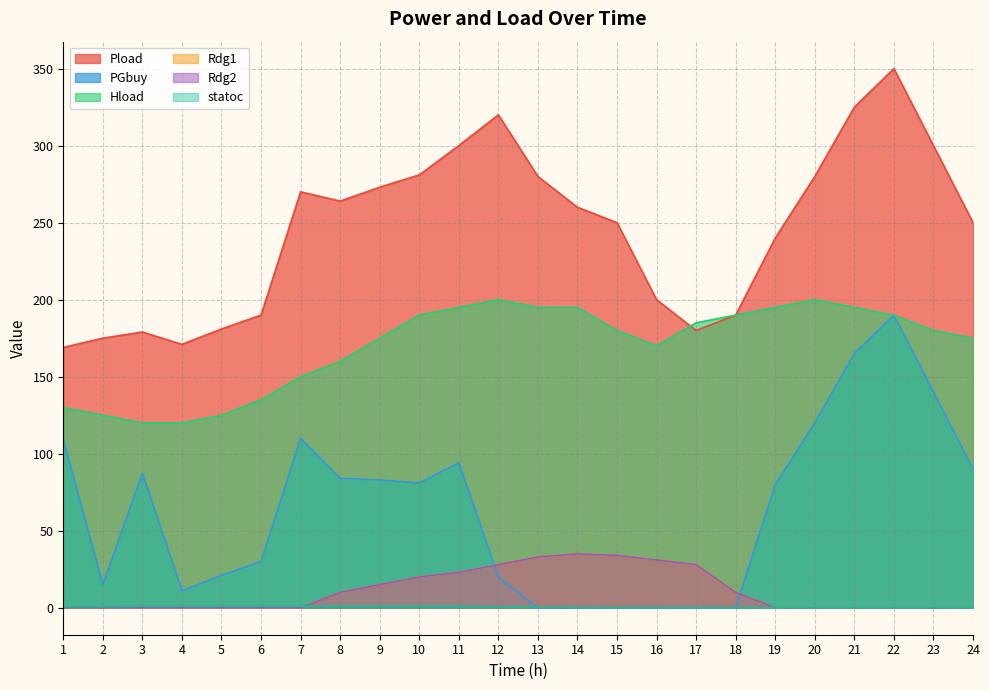

Is it true that PGbuy equals 20.0 at 12?

True